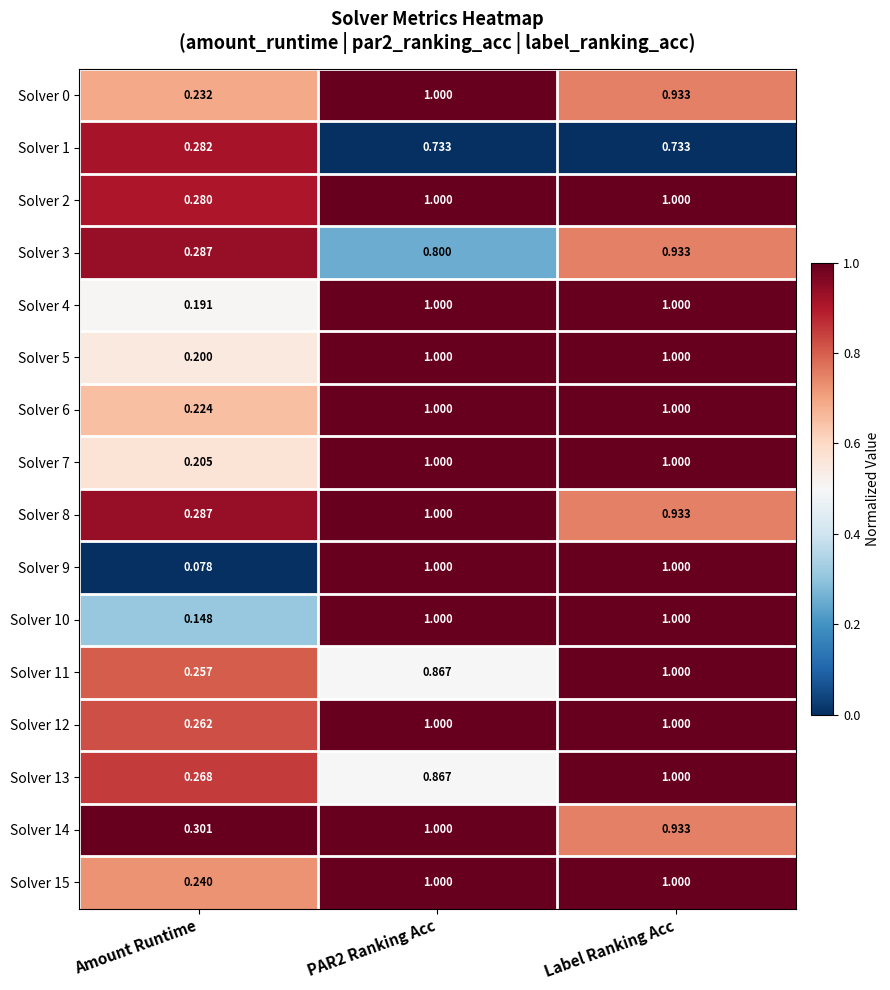

At which category is the sum across all series the highest?

Label Ranking Acc